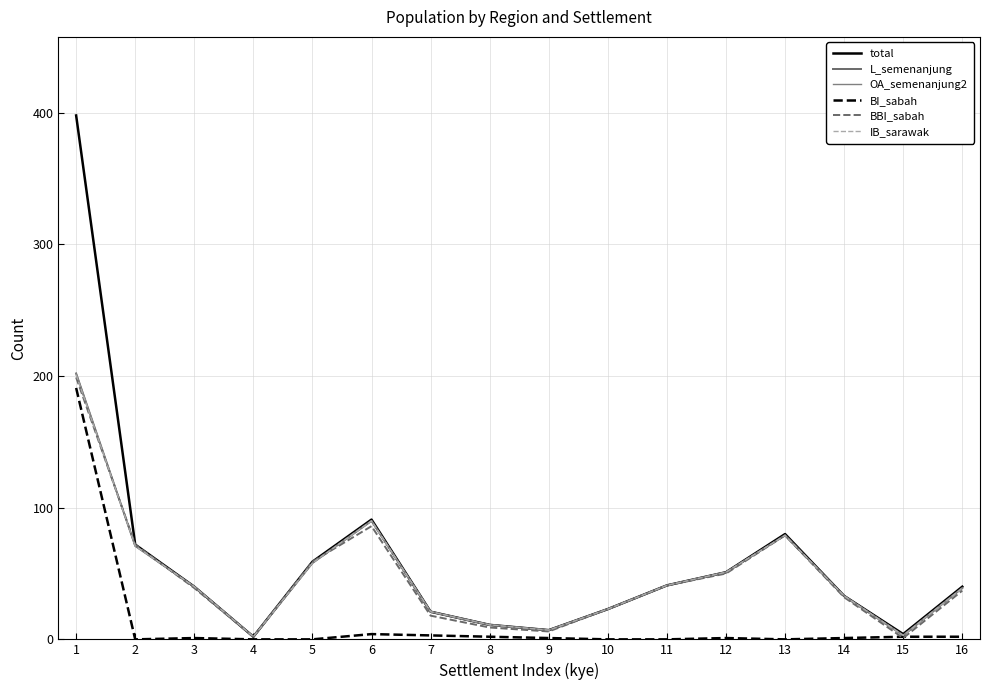

How many interior local valleys does the BI_sabah series have?

2